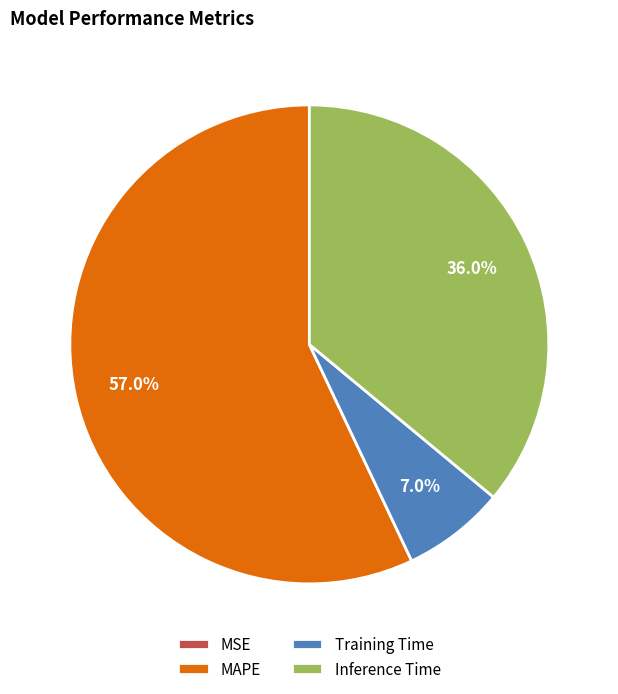

What portion of the pie excludes MAPE?

43.0%